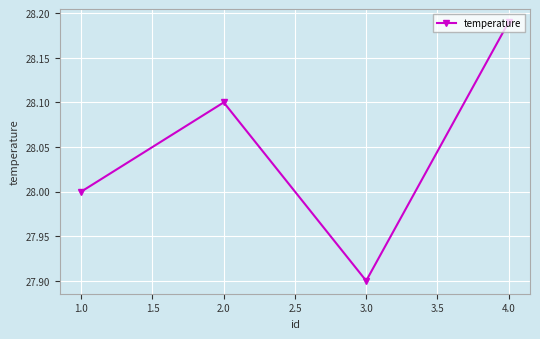

What is the ratio of the value at 4.0 to the value at 1.0?

1.0